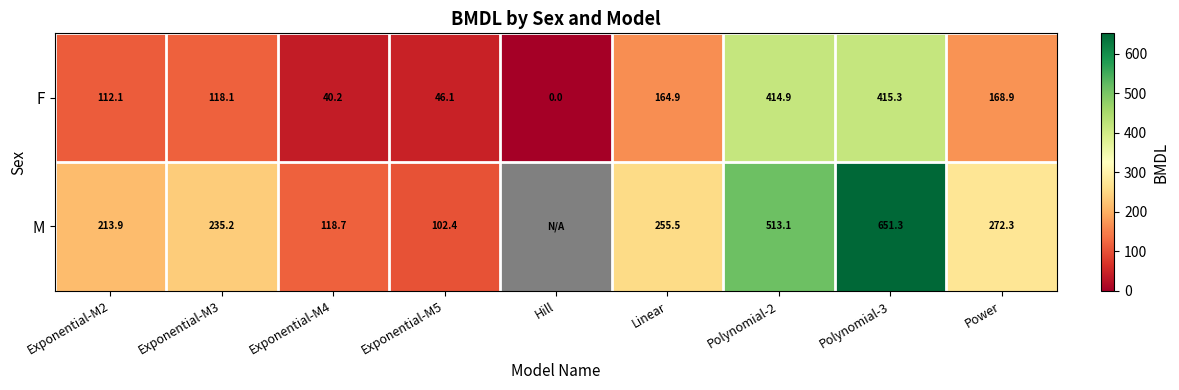

At which label does F reach its minimum?

Hill